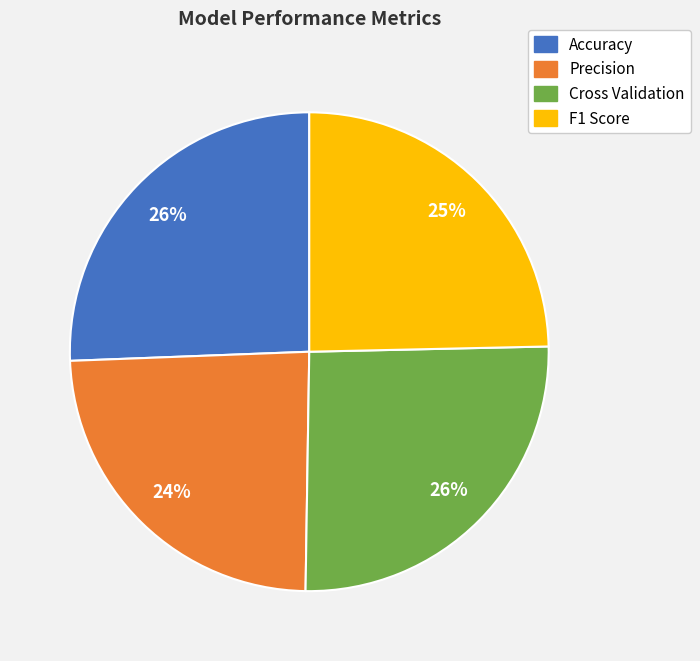

True or false: Accuracy accounts for 26% of the total.

True